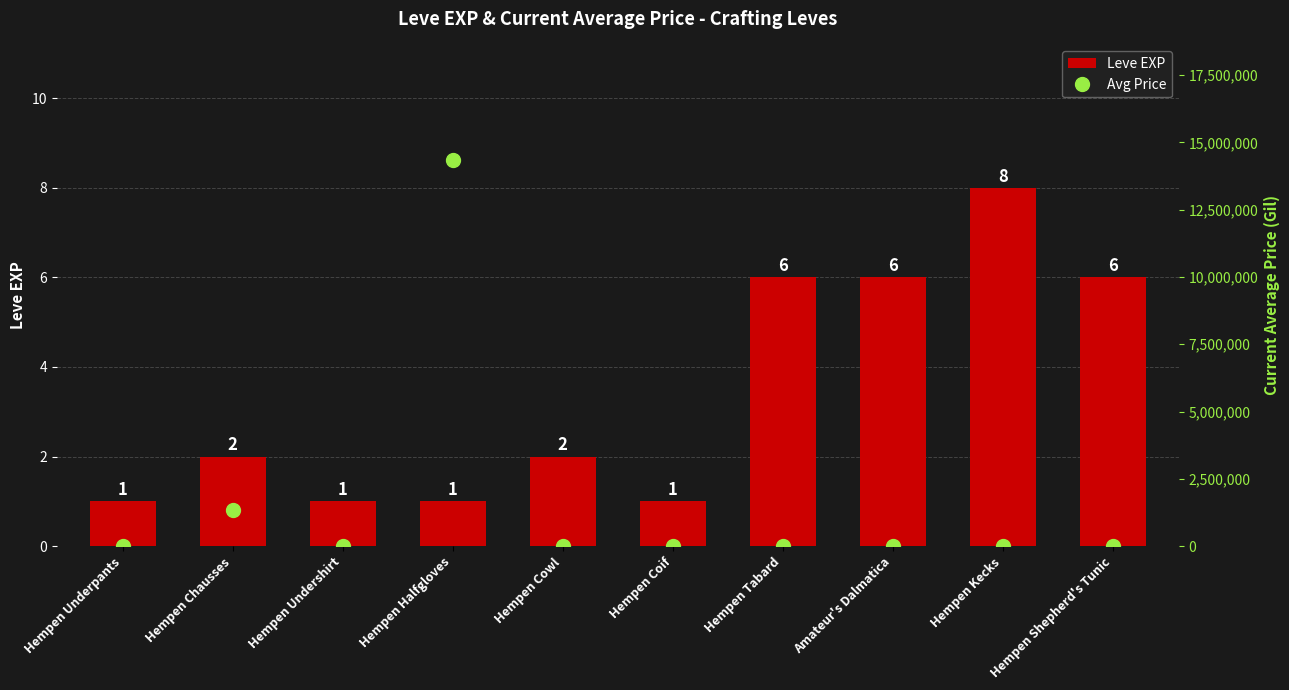

What is the sum of the Leve EXP values at Hempen Shepherd's Tunic and Hempen Undershirt?

7